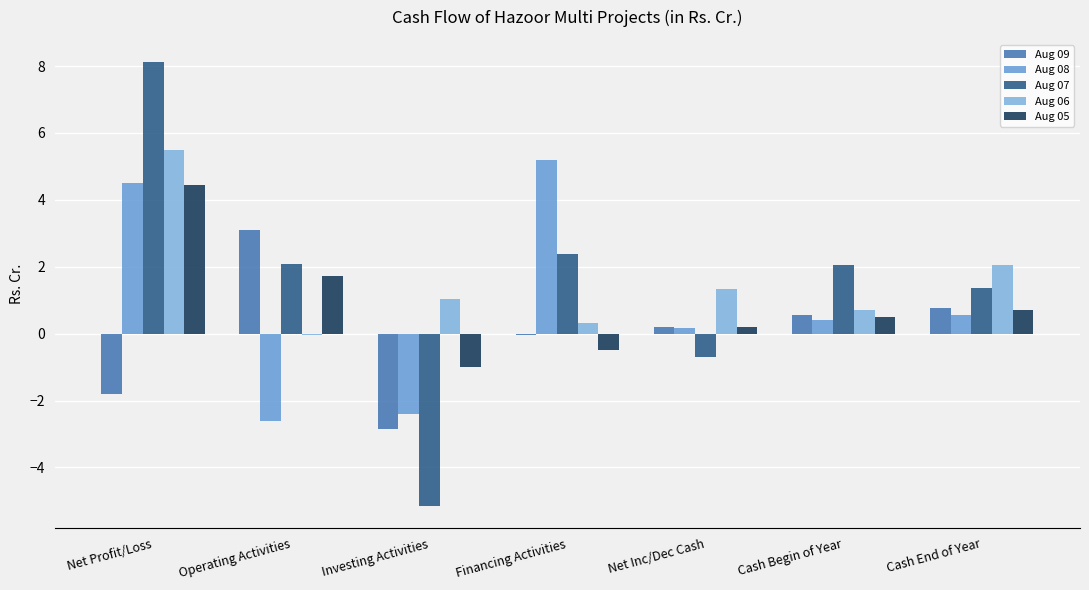

What is the sum of the Aug 07 values at Cash End of Year and Investing Activities?

-3.8